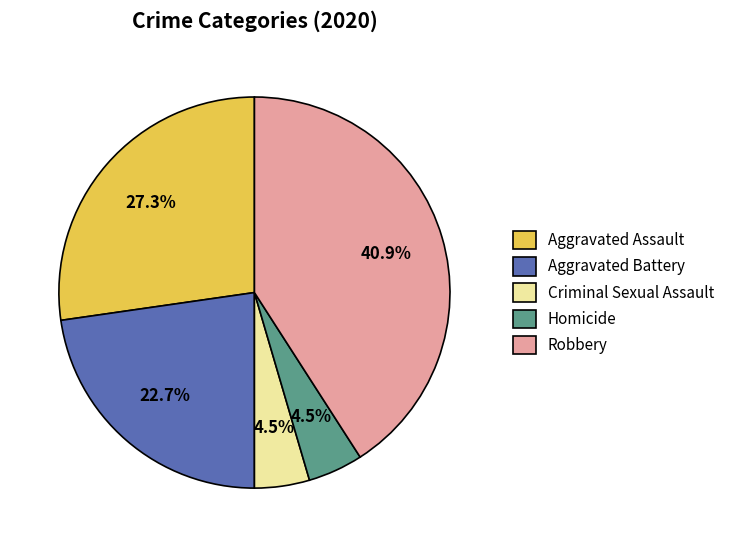

How many segments does this pie chart have?

5